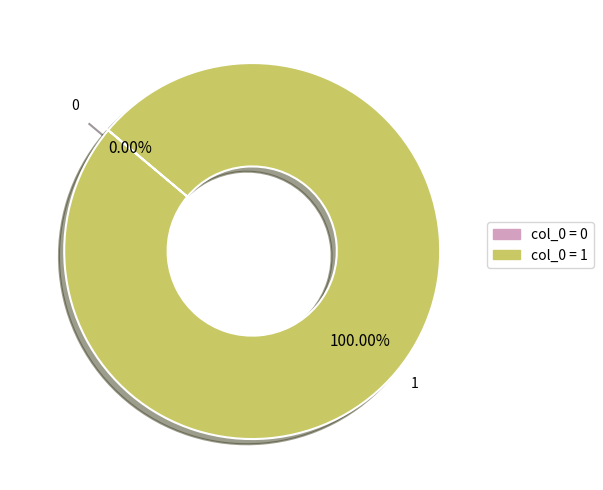

Which has a higher value, 1 or 0?

1